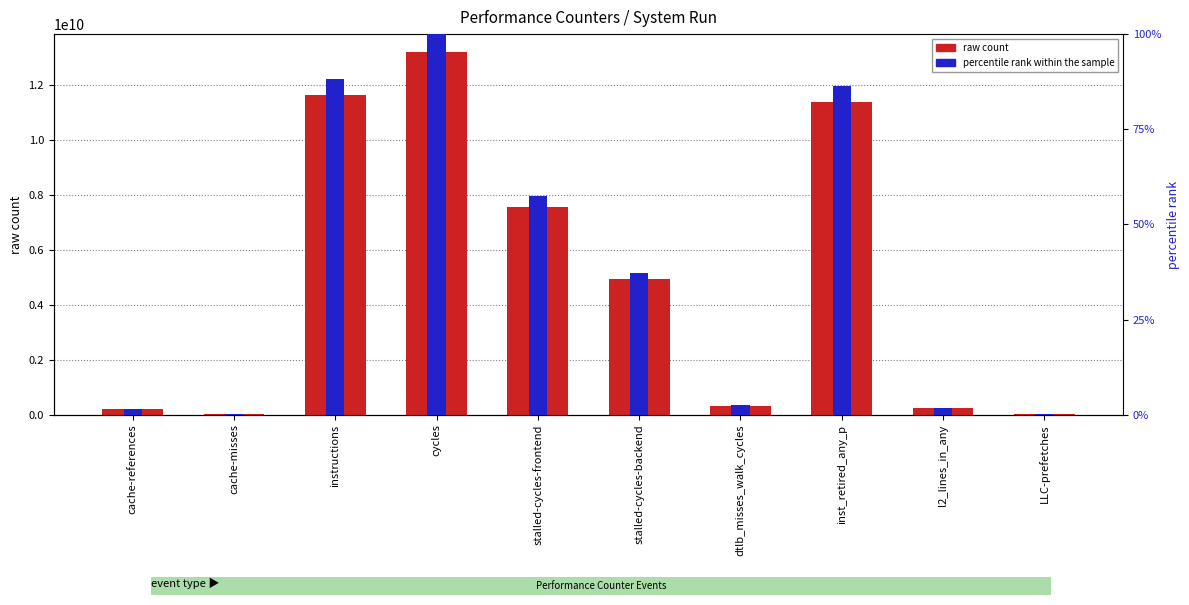

How many data points in percentile rank within the sample are less than 37?

5